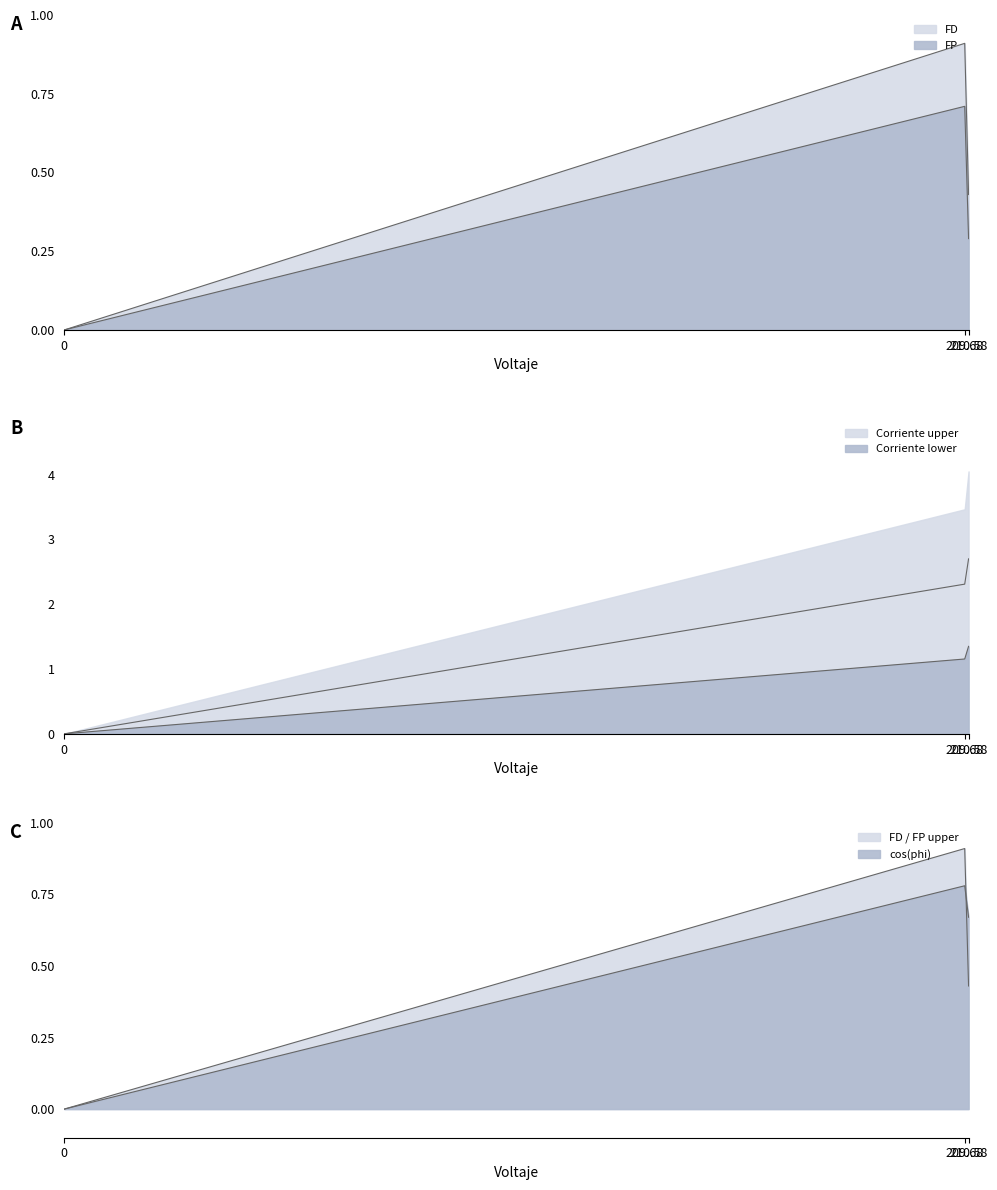

The value of Corriente at 0 is 0.0. True or false?

True